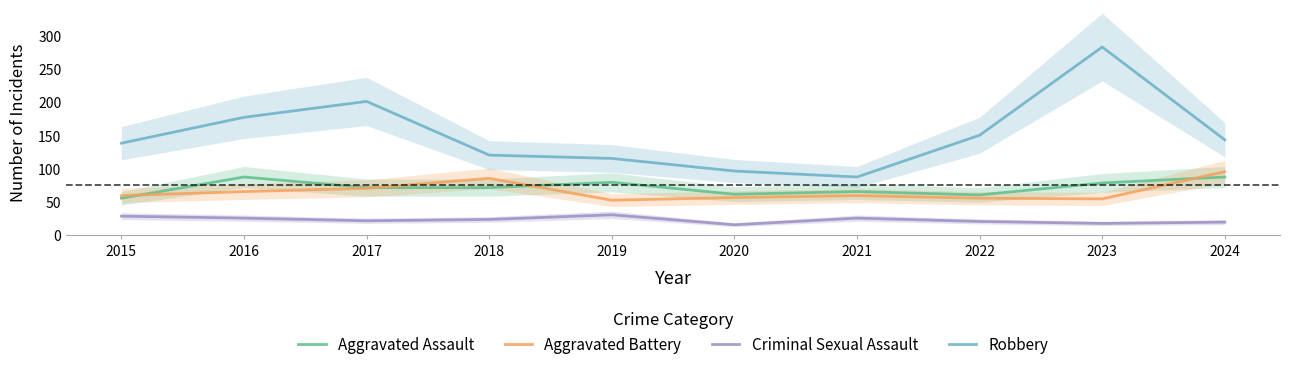

What is the value of the Robbery point at the 6th from the left?

97